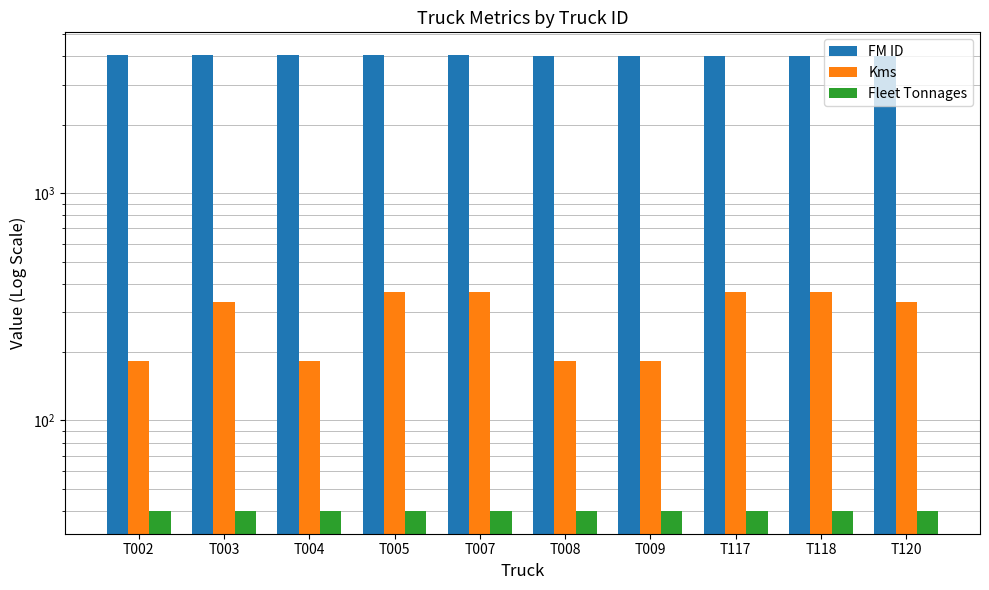

The value of Kms at T003 is 333. True or false?

True